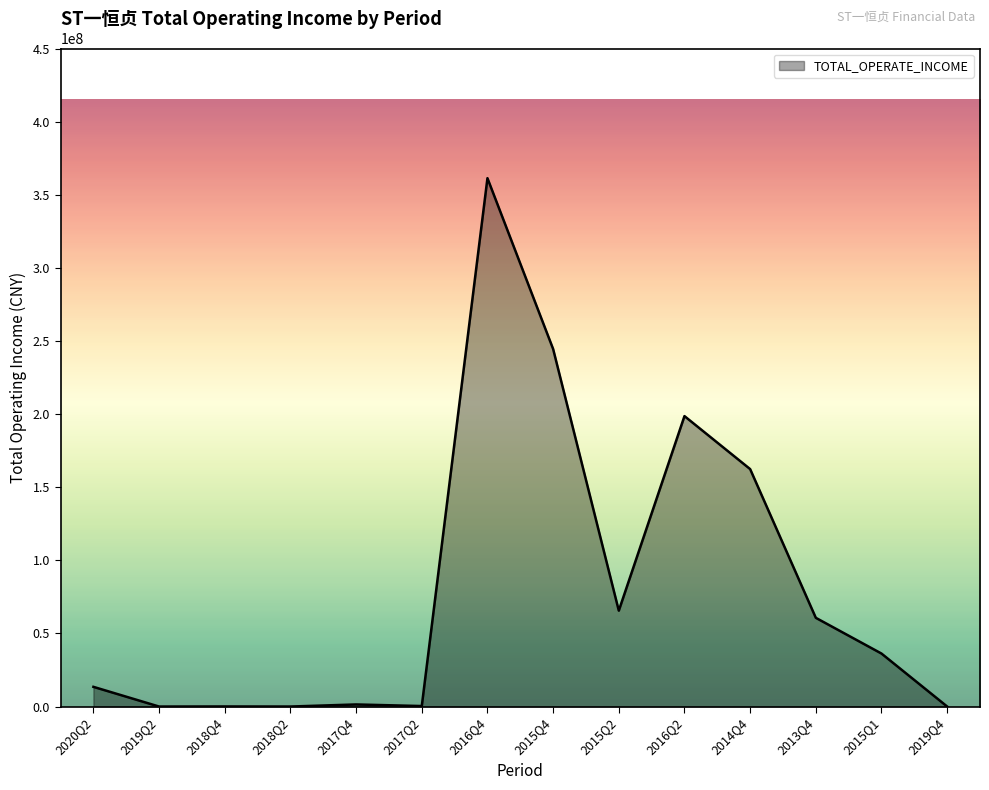

True or false: the data has more than 1 interior local peaks.

True